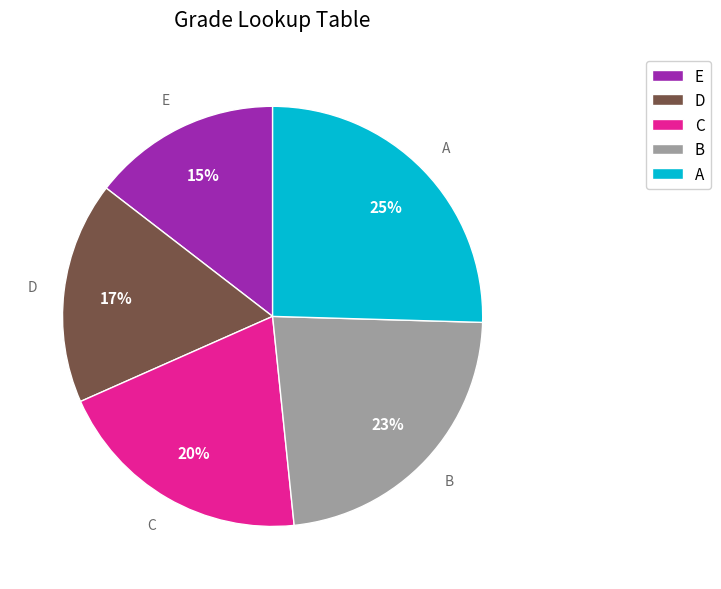

Approximately how many times larger is the value at A compared to E?

1.7